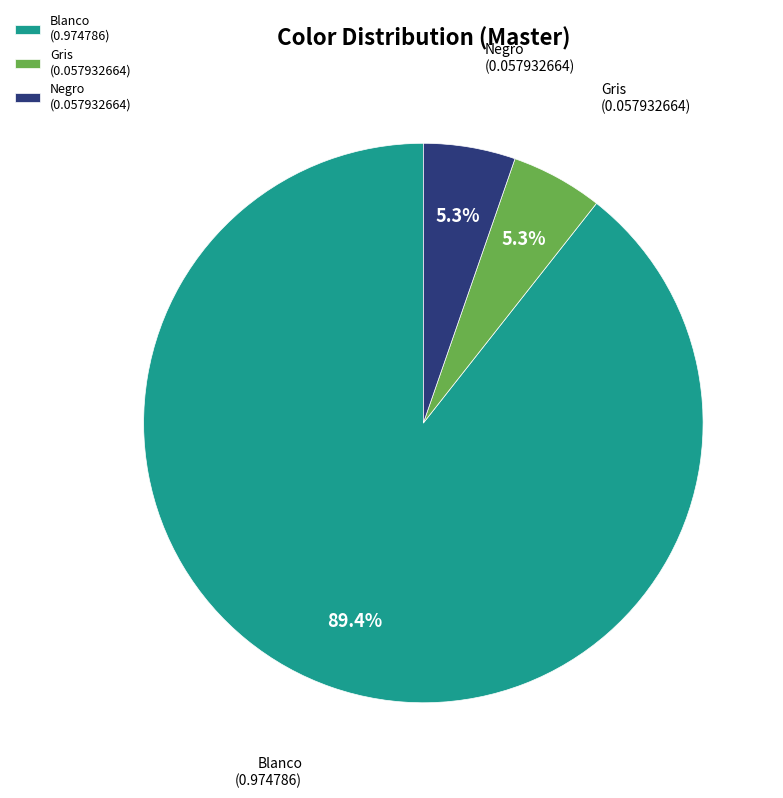

How many segments does this pie chart have?

3